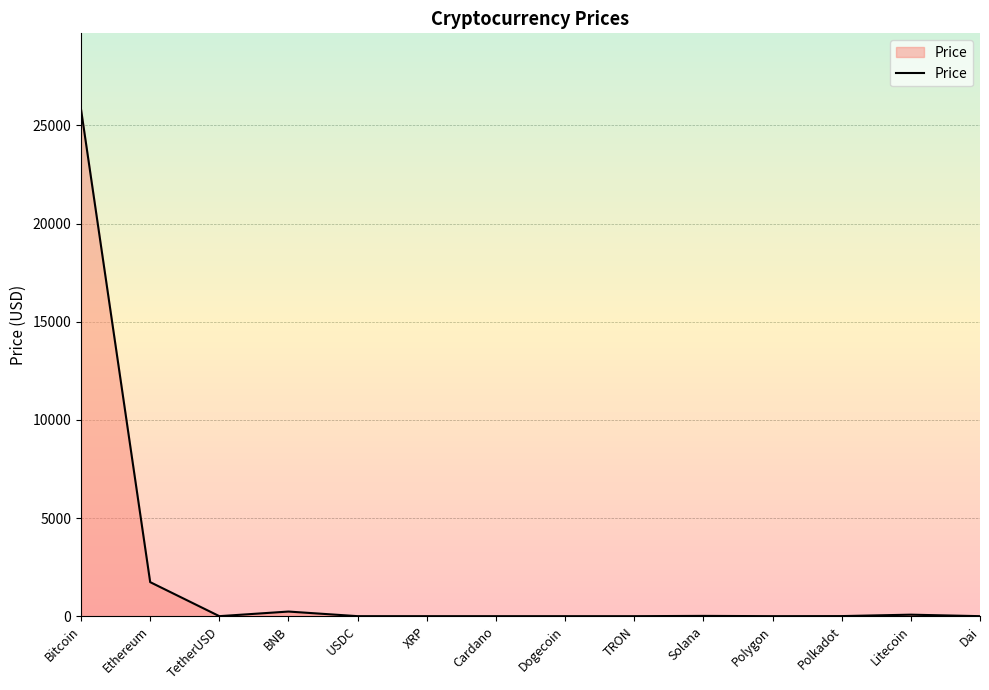

Which label corresponds to the largest value in the chart?

Bitcoin